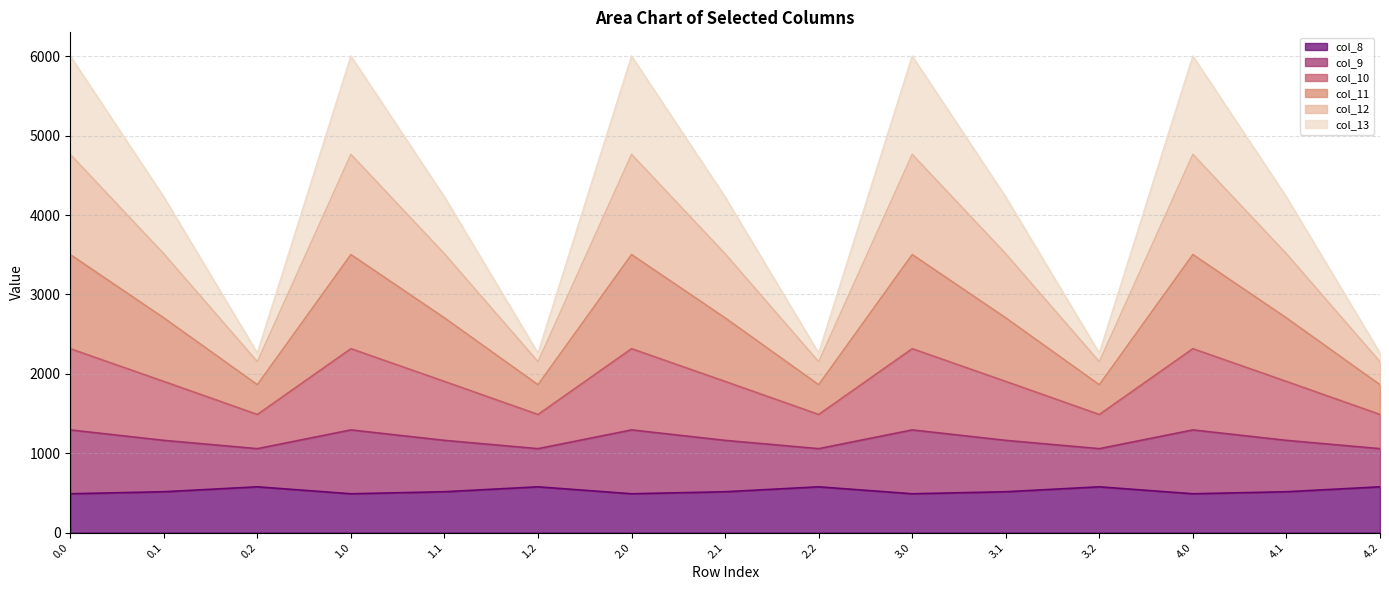

What is the maximum value for col_8?

576.6